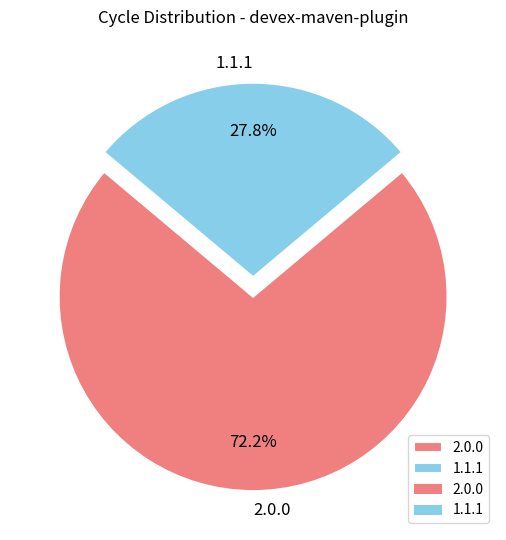

How many slices are in this pie chart?

2